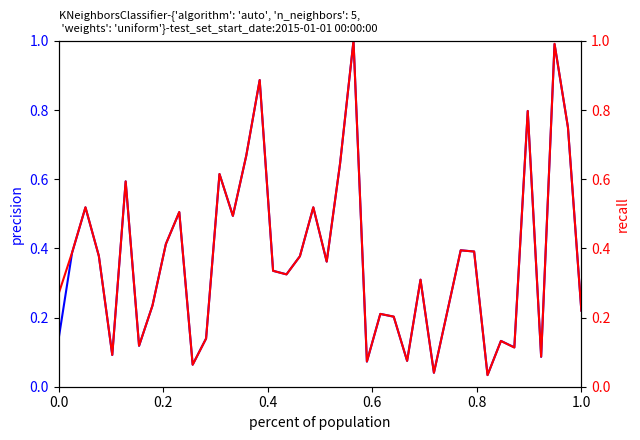

What is the average value of the Total anual series?

0.4